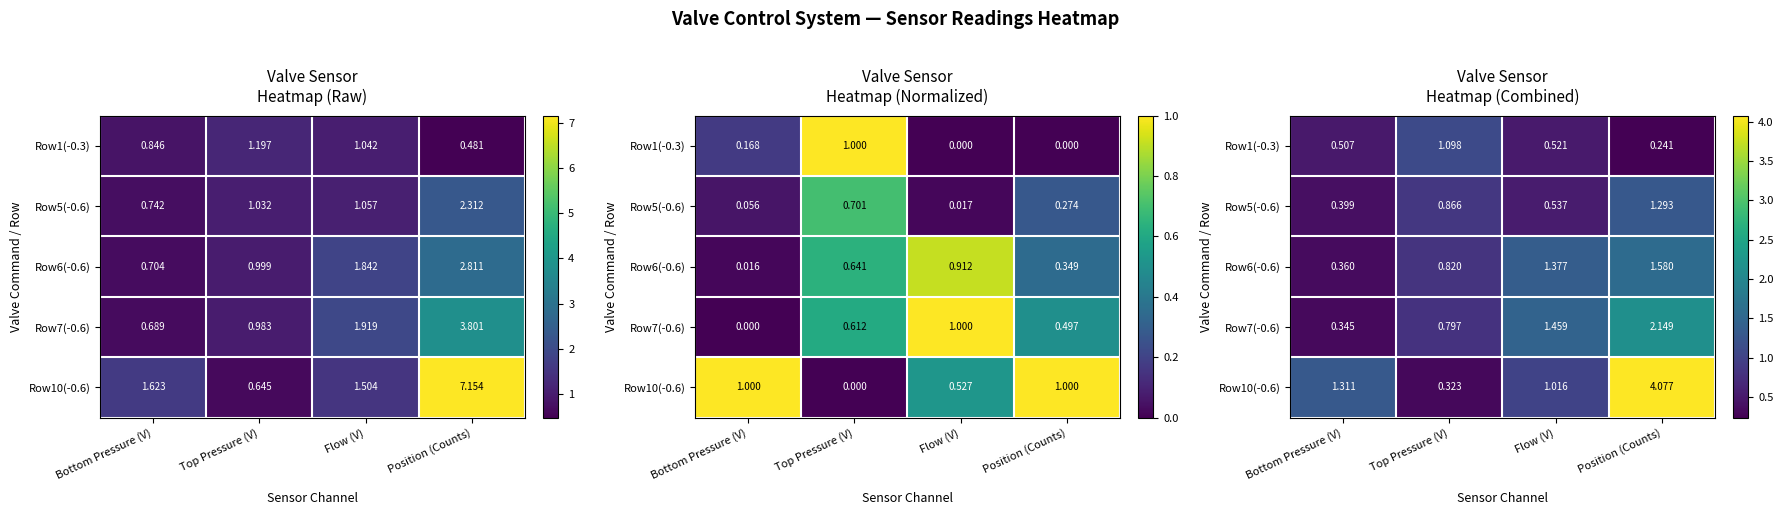

How many categories are shown in the chart?

4